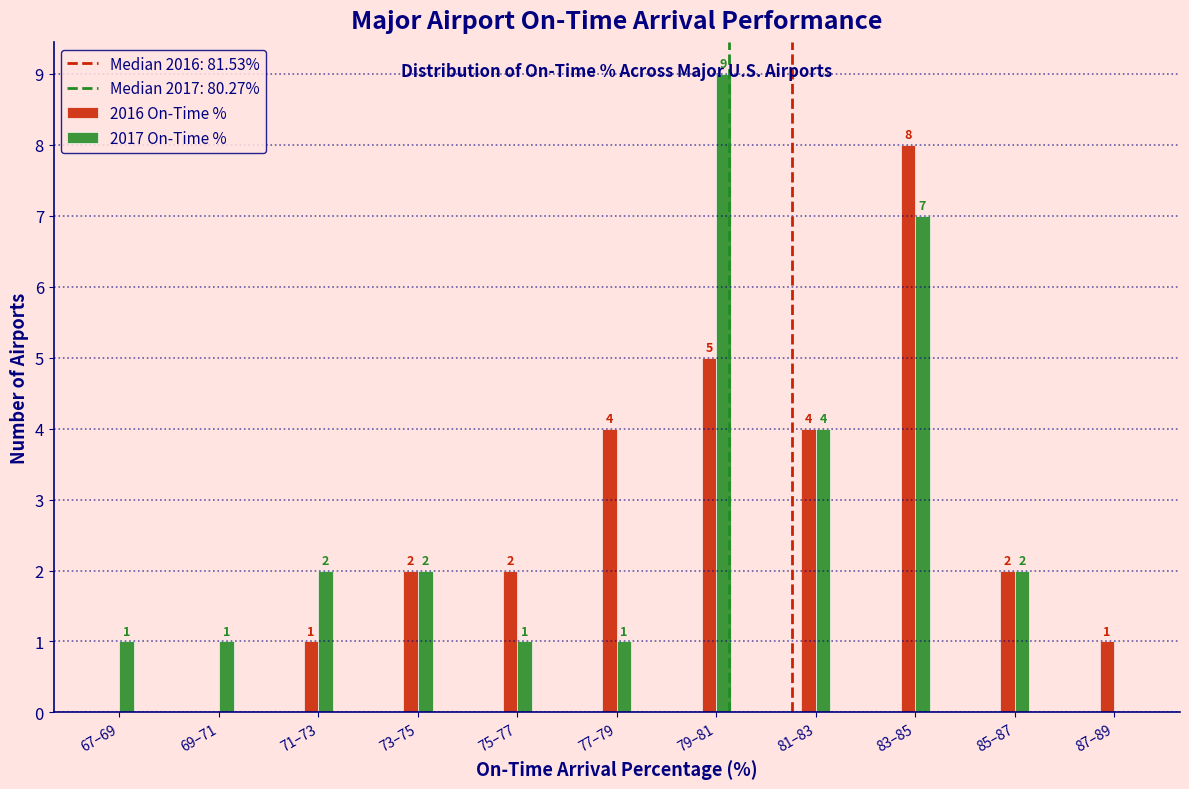

Which series changed the most between 69–71 and 81–83?

2016 On-Time %